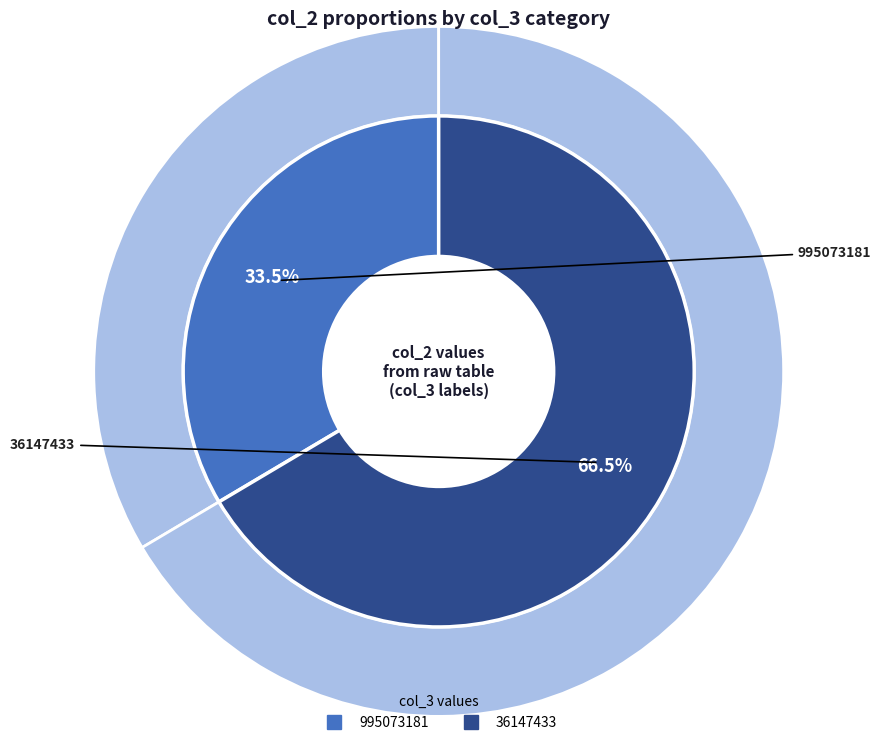

To the nearest percent, what percentage of the pie is 995073181?

34%